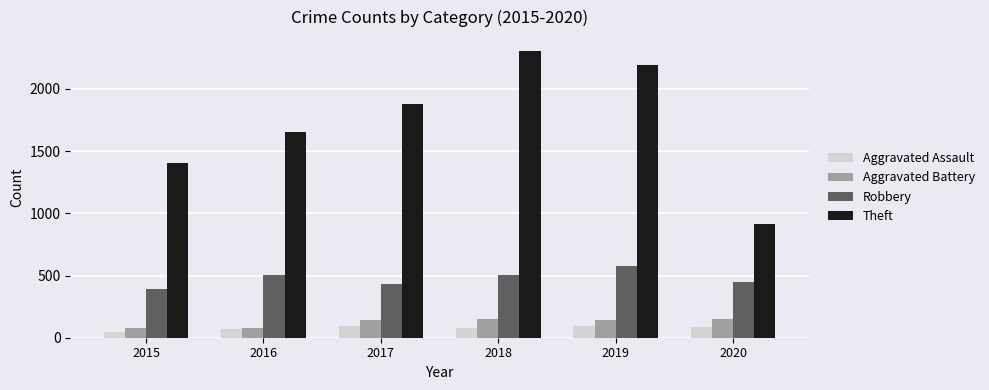

True or false: Aggravated Battery has a value of 145 at 2019.

True